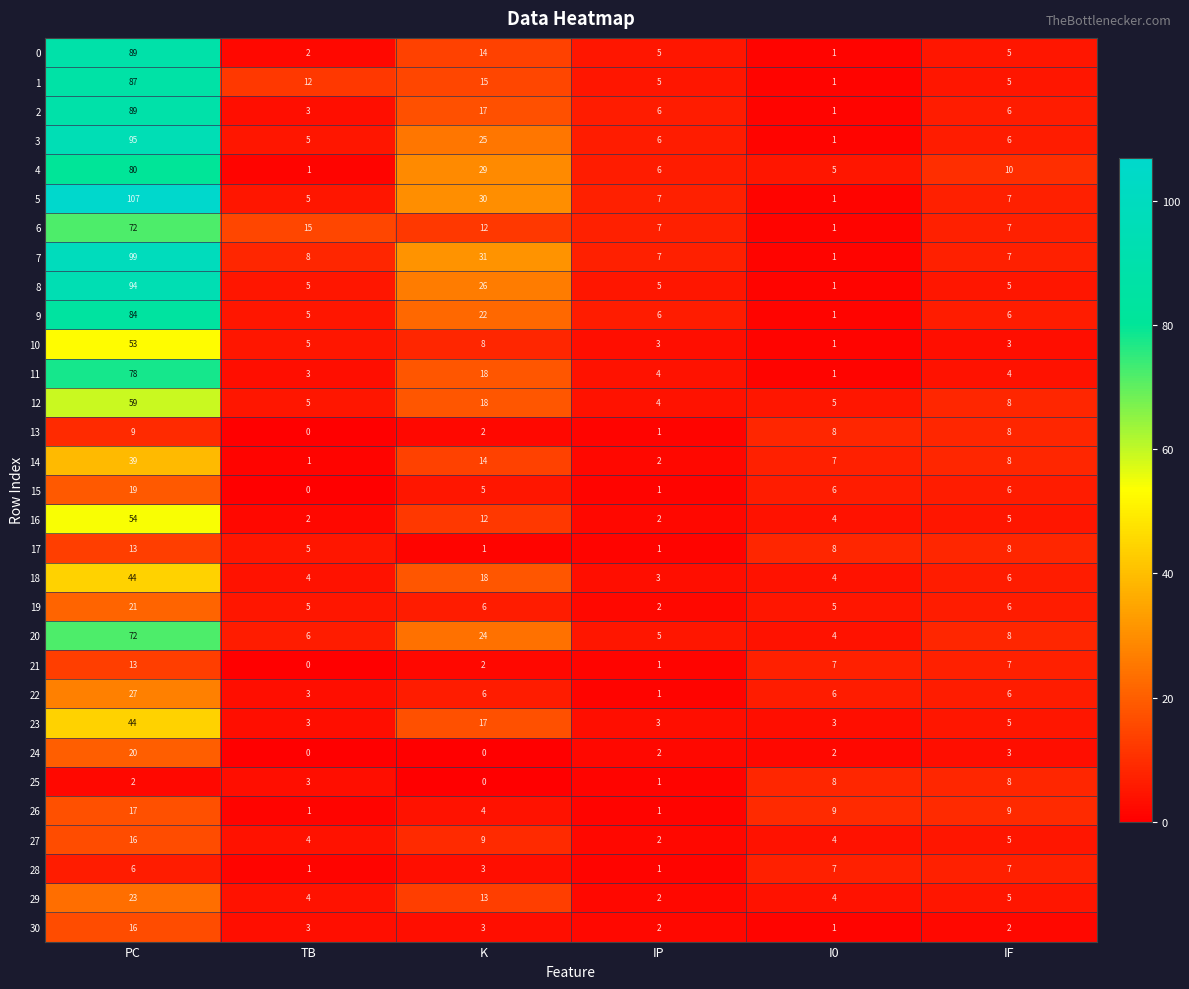

Is it true that 5 equals 7 at IP?

True